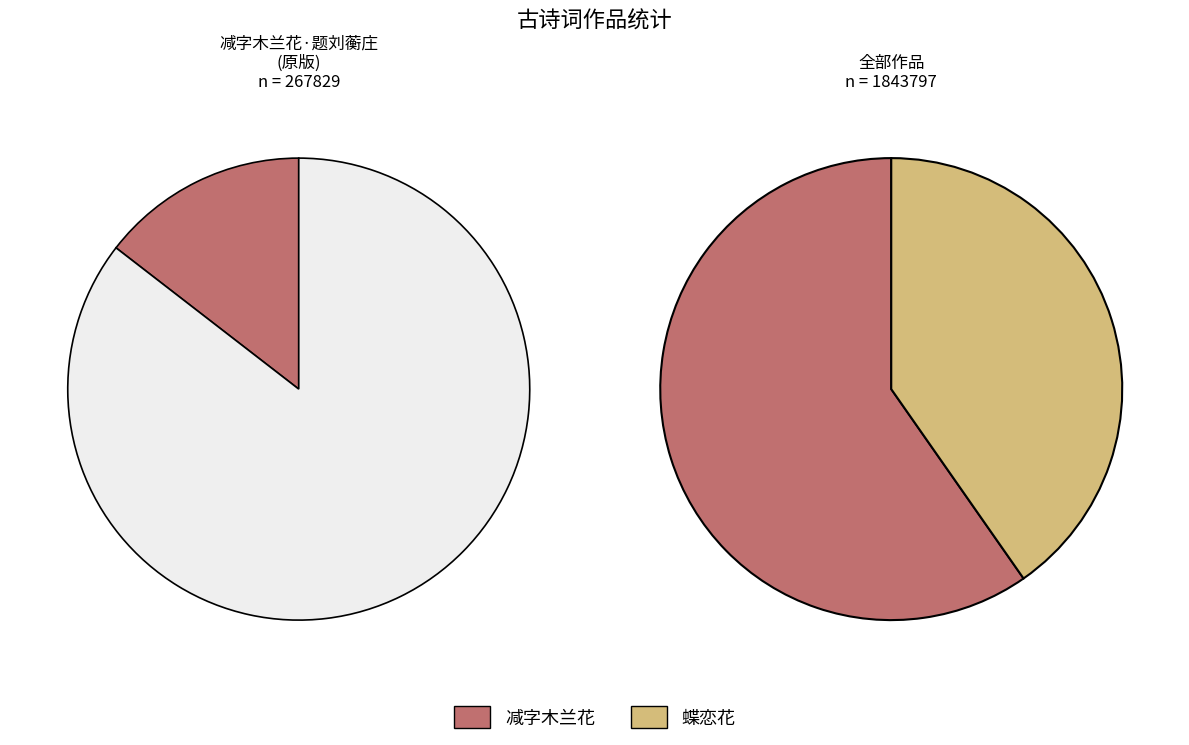

Is there any slice that represents more than half of the pie?

Yes